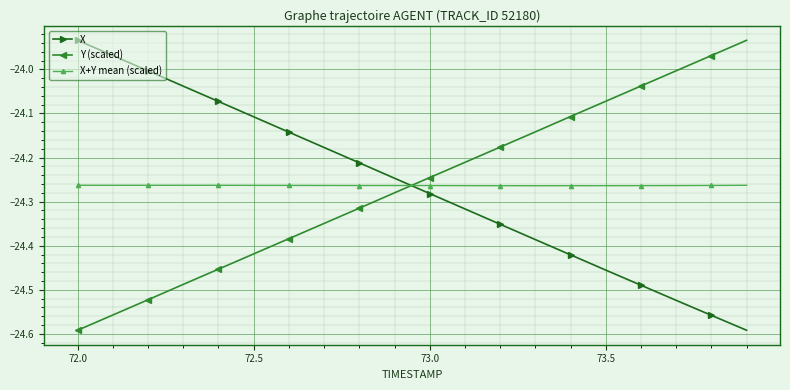

What is the sum of all Y (scaled) values?

-485.3